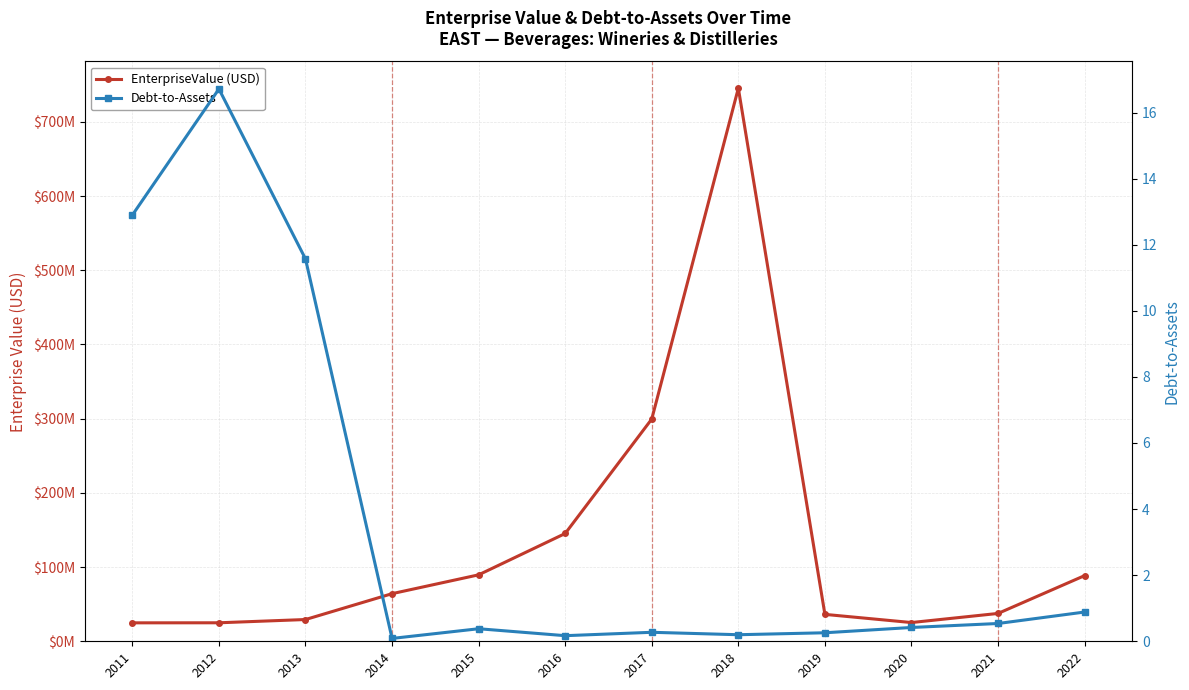

What is the minimum value shown in the chart?

0.1